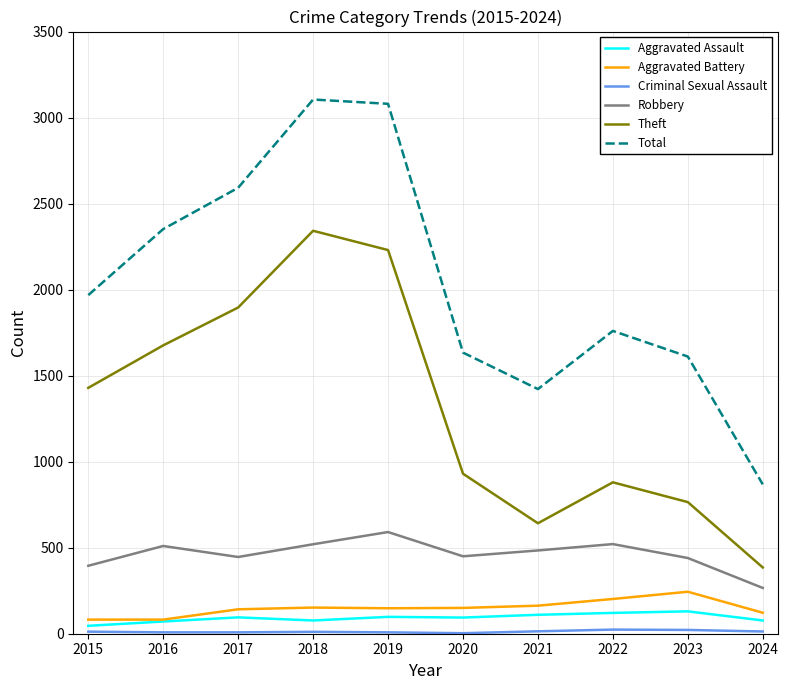

The Aggravated Battery series shows 82 at 2016. True or false?

True